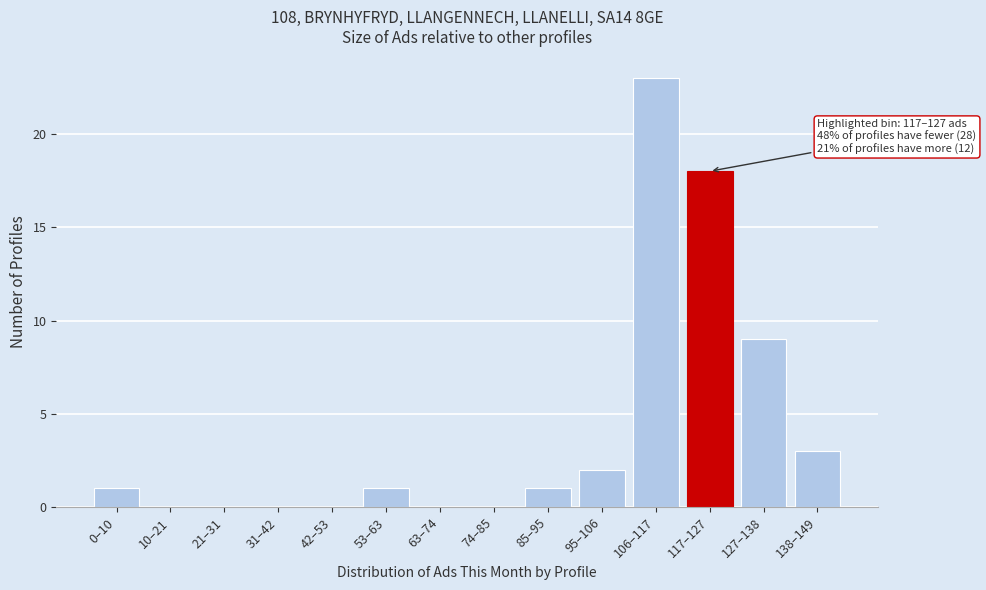

Reading left to right, transcribe all the data shown in this chart.

0–10=1	10–21=0	21–31=0	31–42=0	42–53=0	53–63=1	63–74=0	74–85=0	85–95=1	95–106=2	106–117=23	117–127=18	127–138=9	138–149=3